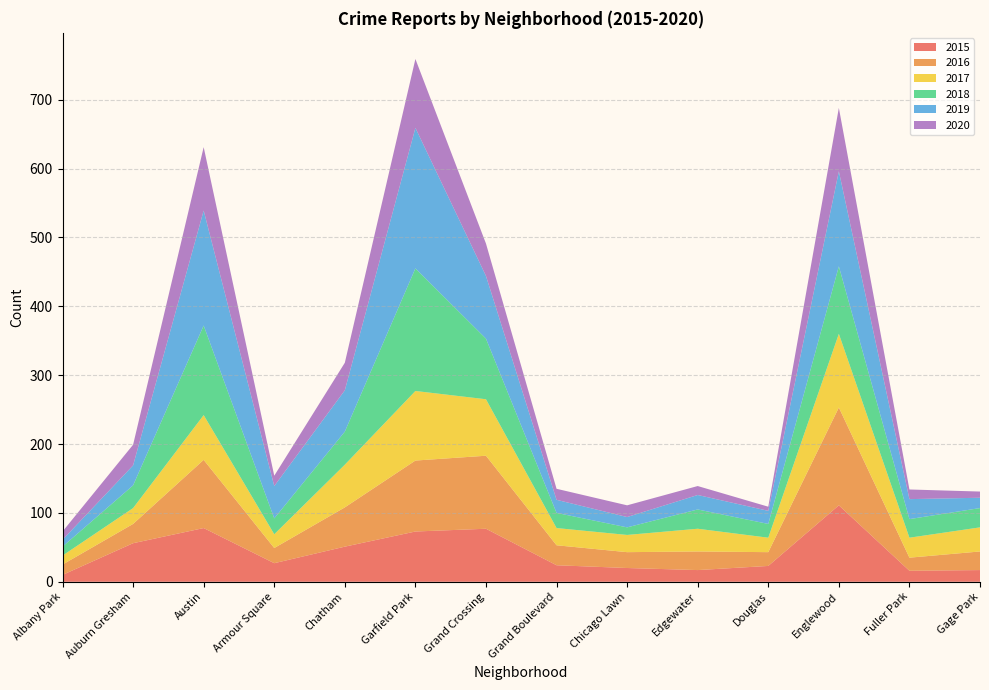

Reading right to left, transcribe all the data shown in this chart.

2015: Gage Park=17	Fuller Park=16	Englewood=111	Douglas=23	Edgewater=17	Chicago Lawn=20	Grand Boulevard=24	Grand Crossing=77	Garfield Park=73	Chatham=51	Armour Square=27	Austin=78	Auburn Gresham=56	Albany Park=10
2016: Gage Park=27	Fuller Park=19	Englewood=142	Douglas=20	Edgewater=27	Chicago Lawn=23	Grand Boulevard=29	Grand Crossing=106	Garfield Park=103	Chatham=57	Armour Square=22	Austin=99	Auburn Gresham=28	Albany Park=15
2017: Gage Park=35	Fuller Park=29	Englewood=107	Douglas=21	Edgewater=33	Chicago Lawn=25	Grand Boulevard=25	Grand Crossing=82	Garfield Park=101	Chatham=62	Armour Square=20	Austin=65	Auburn Gresham=23	Albany Park=13
2018: Gage Park=28	Fuller Park=27	Englewood=98	Douglas=20	Edgewater=28	Chicago Lawn=11	Grand Boulevard=22	Grand Crossing=88	Garfield Park=178	Chatham=48	Armour Square=23	Austin=130	Auburn Gresham=33	Albany Park=13
2019: Gage Park=15	Fuller Park=29	Englewood=138	Douglas=19	Edgewater=21	Chicago Lawn=15	Grand Boulevard=19	Grand Crossing=91	Garfield Park=204	Chatham=60	Armour Square=47	Austin=167	Auburn Gresham=29	Albany Park=10
2020: Gage Park=9	Fuller Park=14	Englewood=92	Douglas=6	Edgewater=13	Chicago Lawn=17	Grand Boulevard=16	Grand Crossing=47	Garfield Park=100	Chatham=40	Armour Square=15	Austin=92	Auburn Gresham=30	Albany Park=12